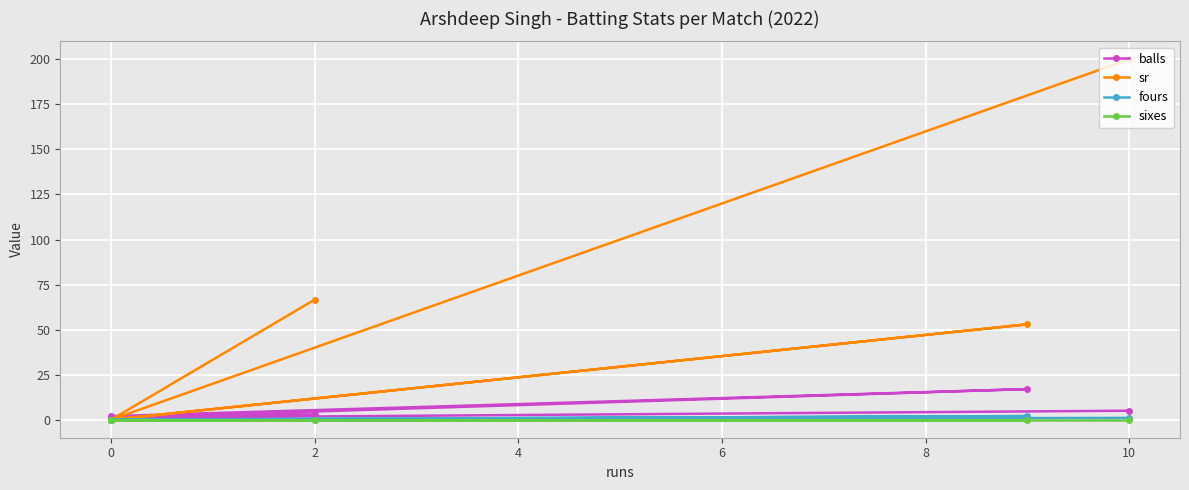

What is the label of the 5th point from the left?

6